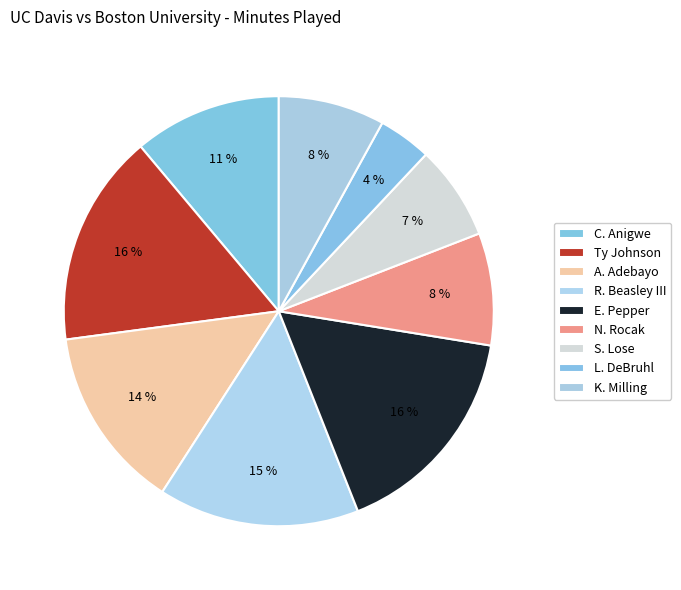

How many slices are in this pie chart?

9